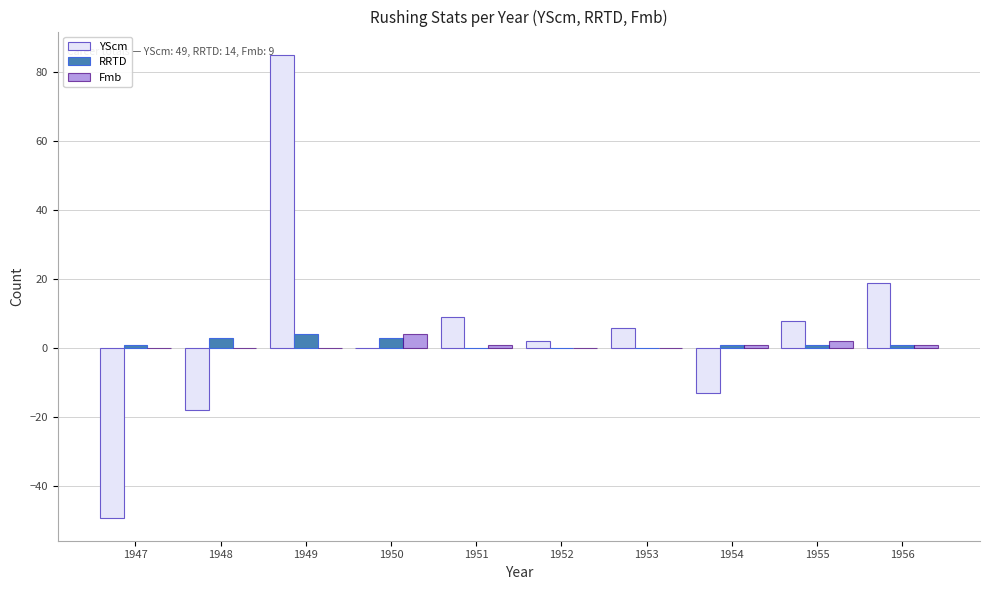

What is the highest value of the RRTD series?

4